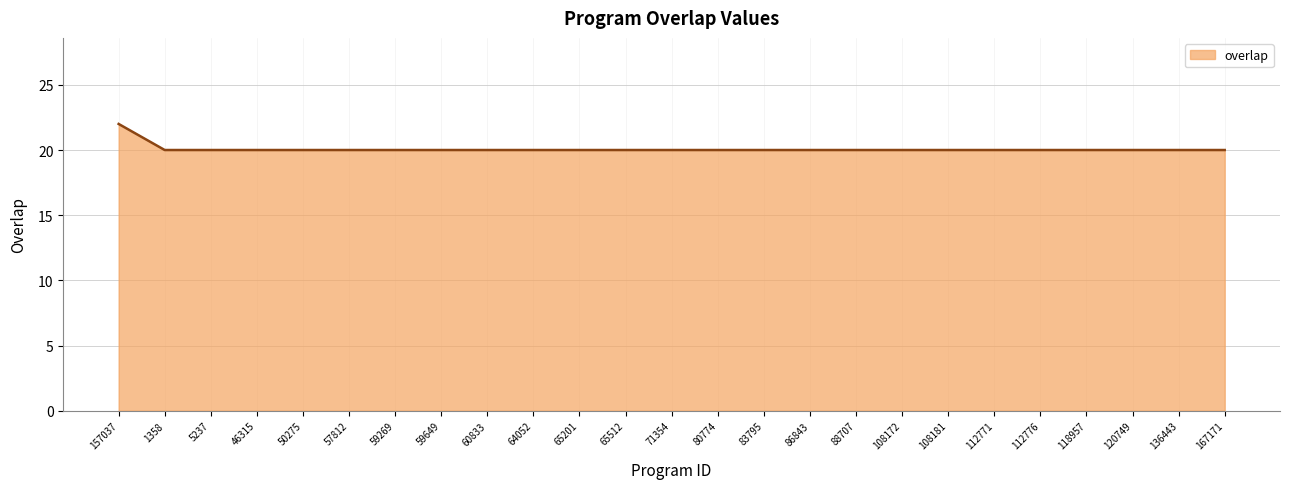

What is the approximate value at 112771?

20